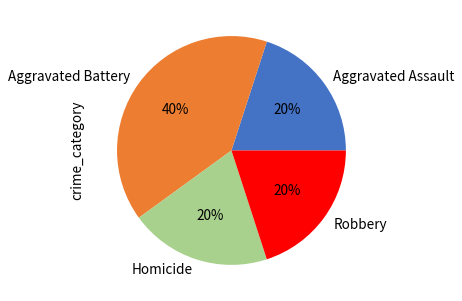

To the nearest percent, what percentage of the pie is Homicide?

20%